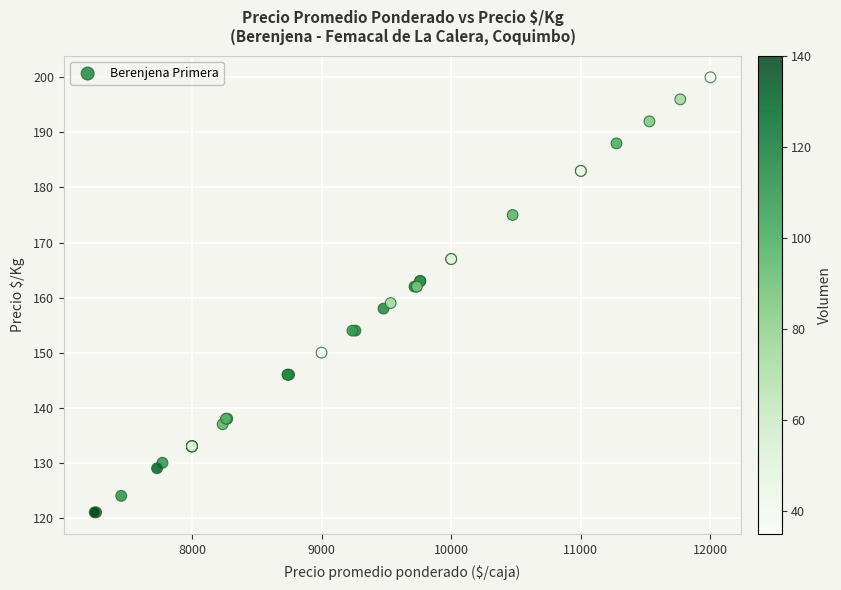

What Y value in the scatter plot is closest to 160?

159